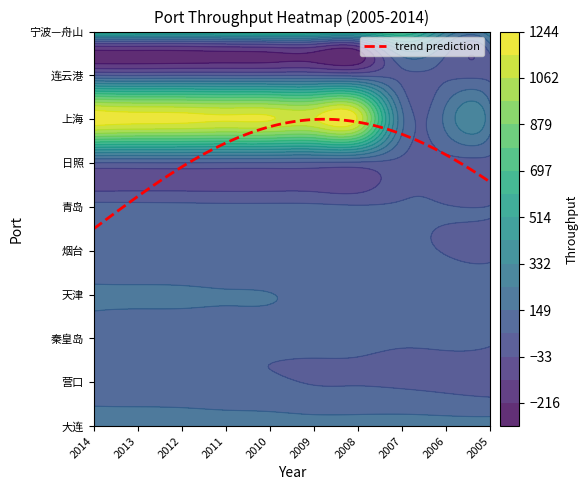

How many categories are shown in the chart?

10